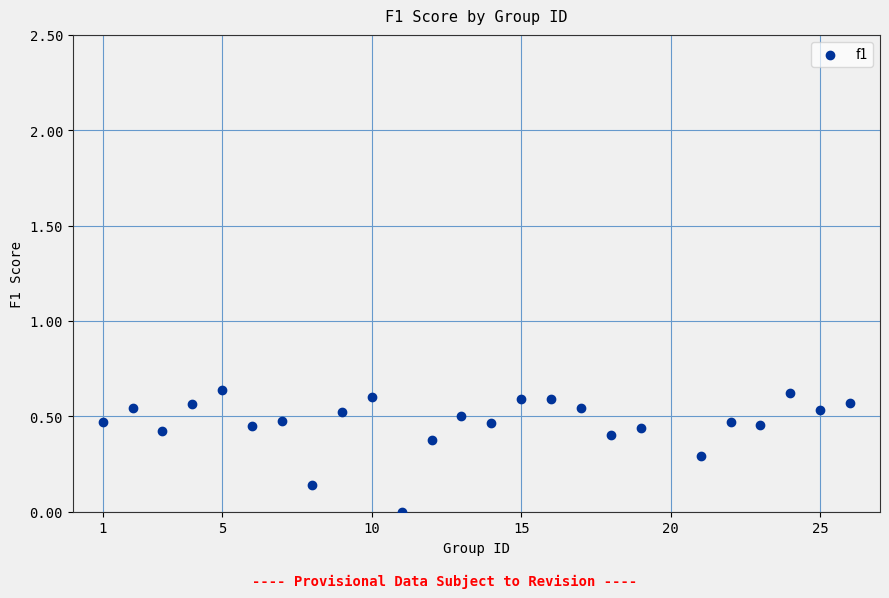

What is the range of X values (max minus min)?

25.0